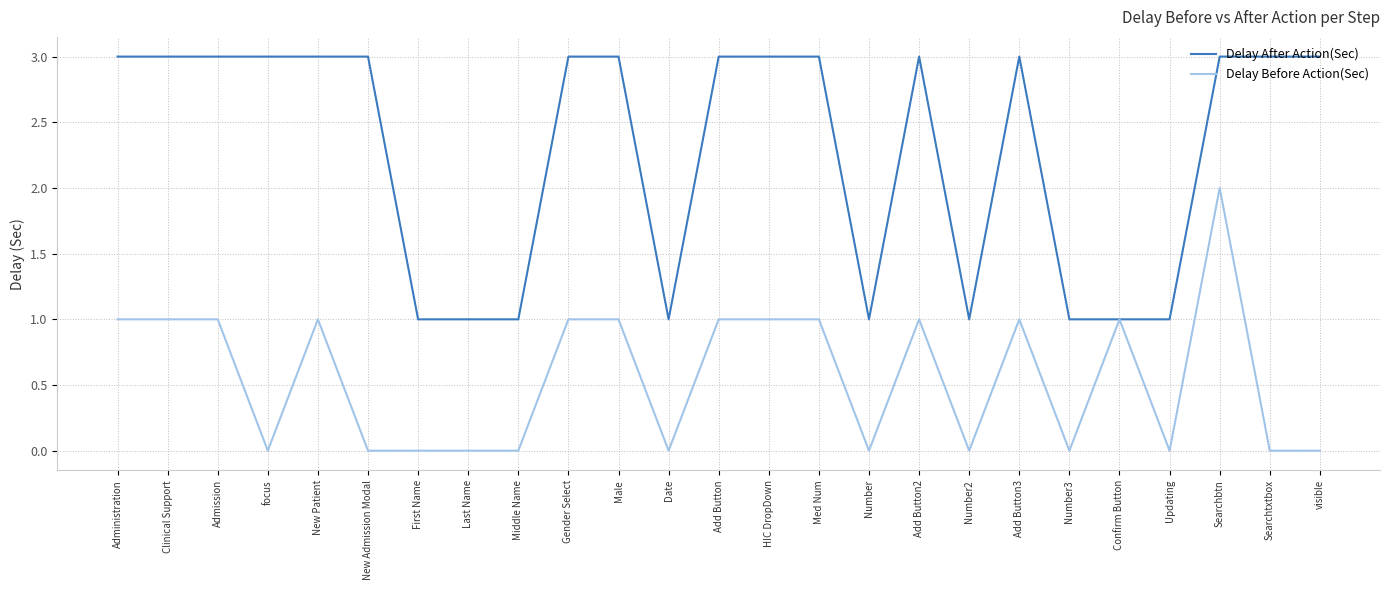

What are all the series names shown in the legend?

Delay After Action(Sec), Delay Before Action(Sec)